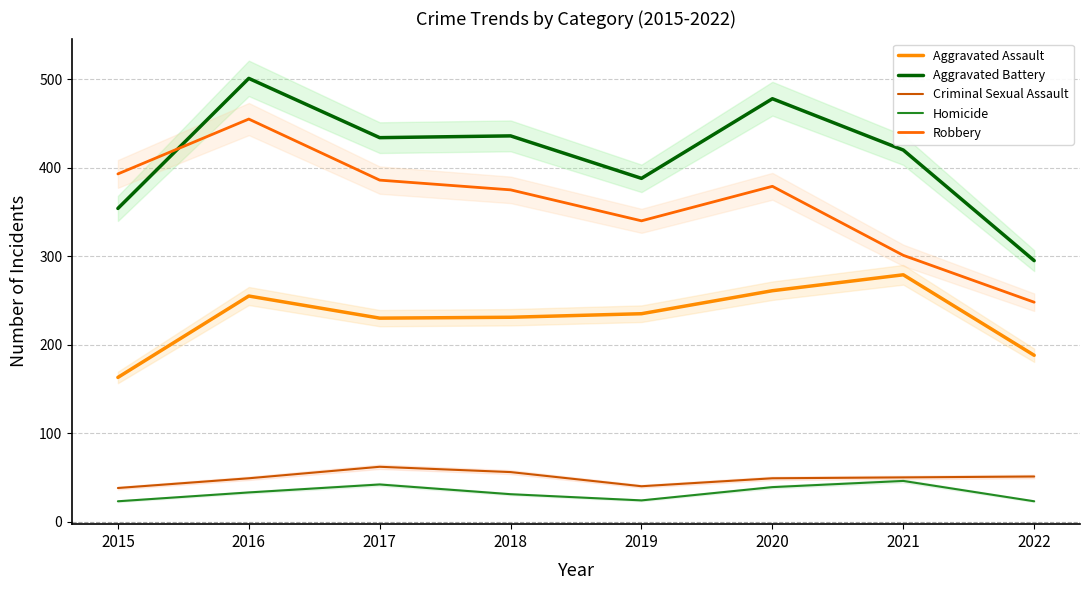

At which category does the chart reach its peak across all series?

2016